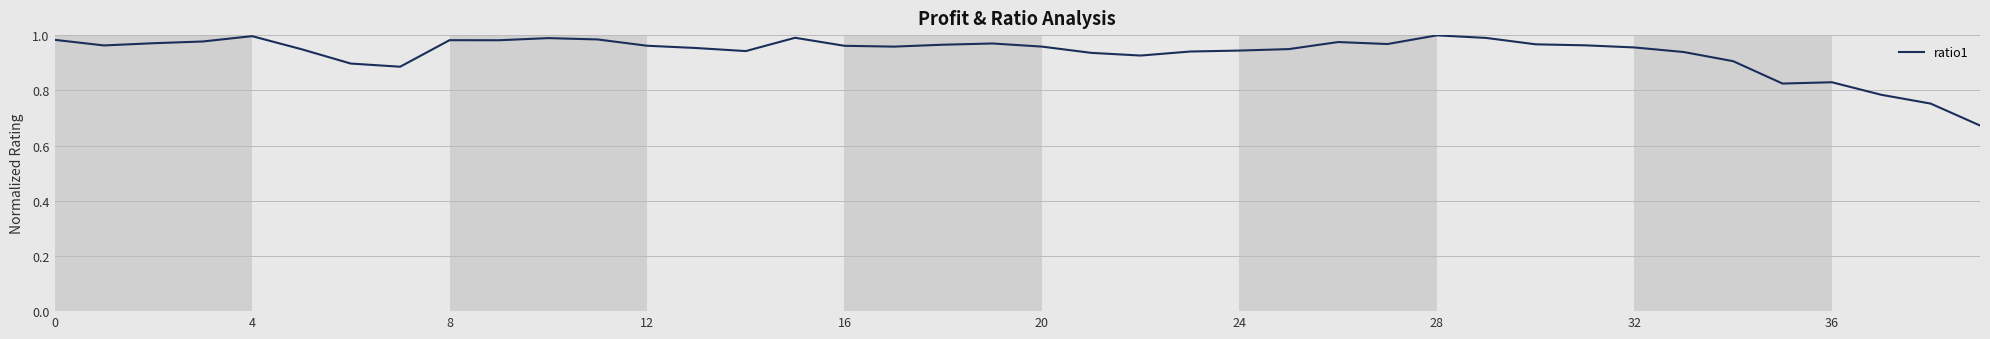

What is the difference between the maximum and minimum values?

0.3